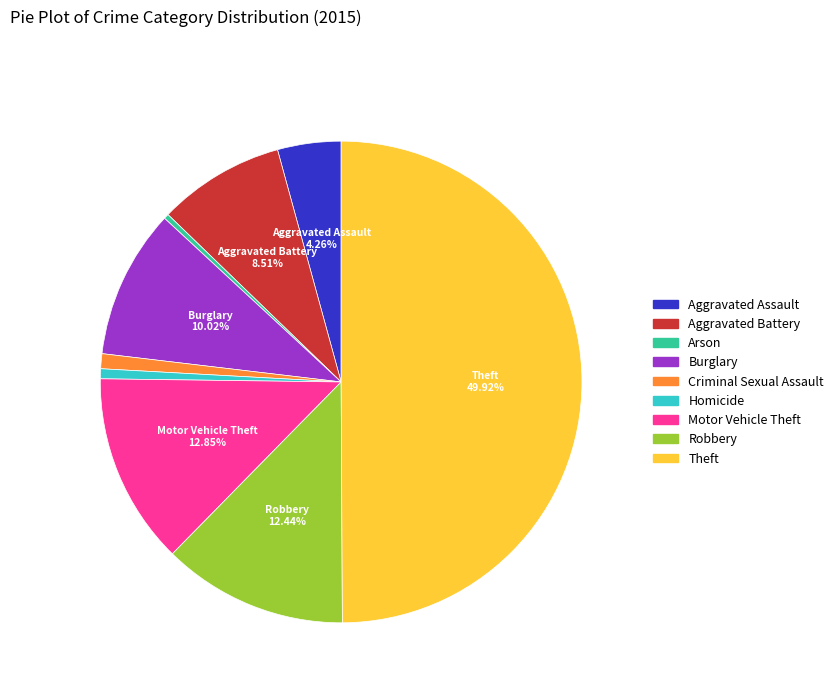

Is it true that Motor Vehicle Theft is 1% of the pie?

False